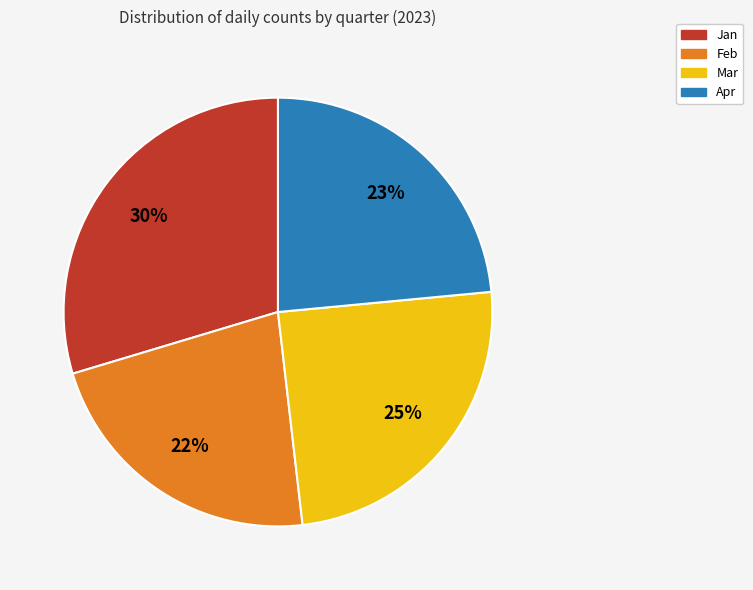

To the nearest percent, what is the average slice percentage?

25%